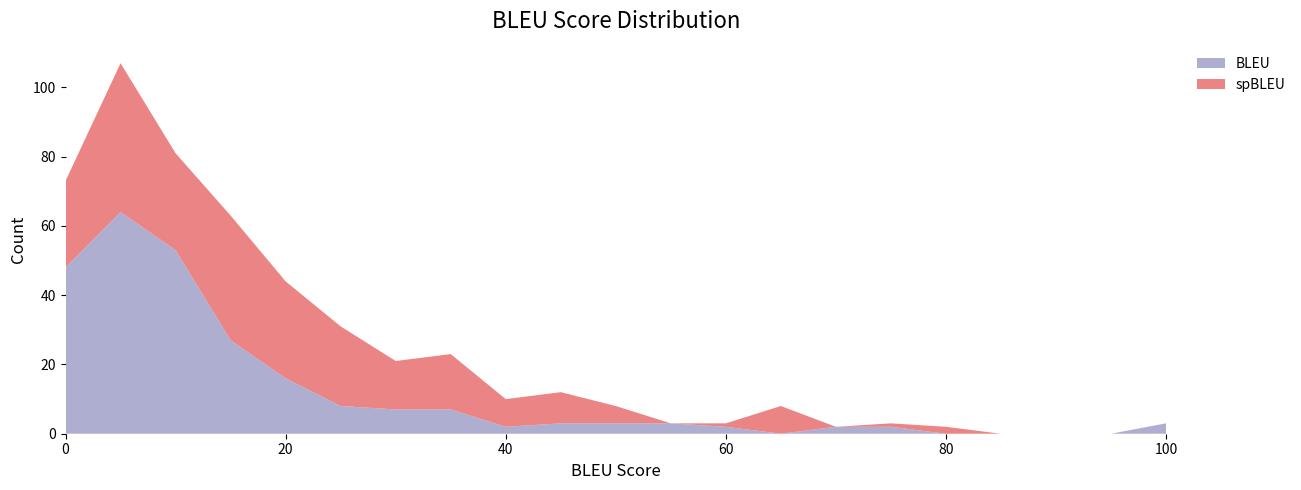

Reading left to right, what are all the values shown in this chart?

BLEU: 0=48	5=64	10=53	15=27	20=16	25=8	30=7	35=7	40=2	45=3	50=3	55=3	60=2	65=0	70=2	75=2	80=0	85=0	90=0	95=0	100=3
spBLEU: 0=25	5=43	10=28	15=36	20=28	25=23	30=14	35=16	40=8	45=9	50=5	55=0	60=1	65=8	70=0	75=1	80=2	85=0	90=0	95=0	100=0